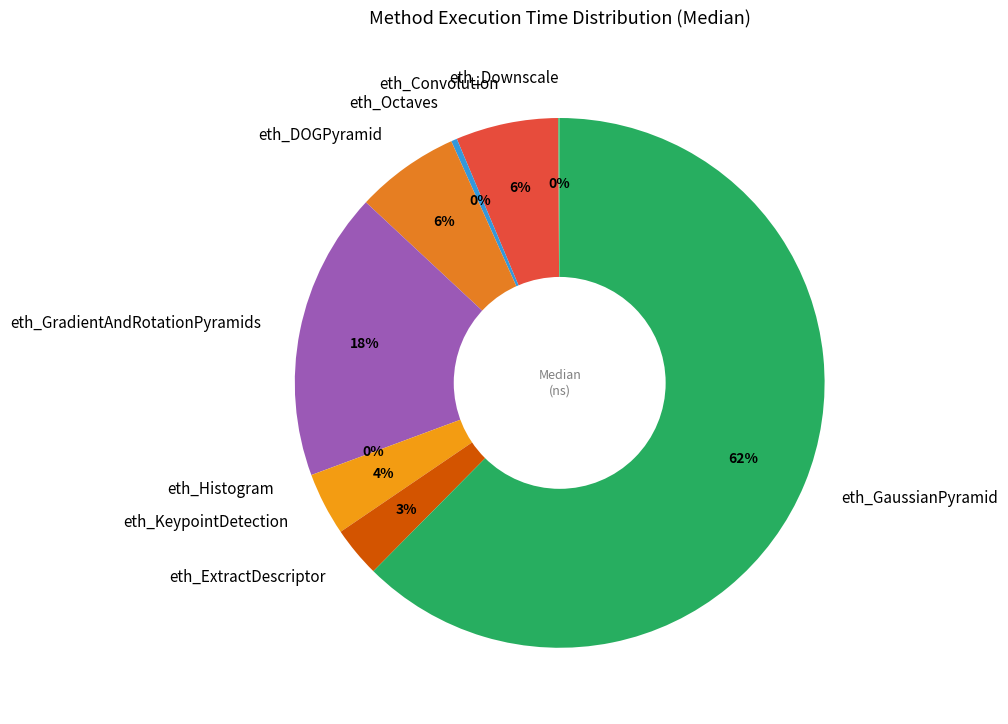

Is there any slice that represents more than half of the pie?

Yes